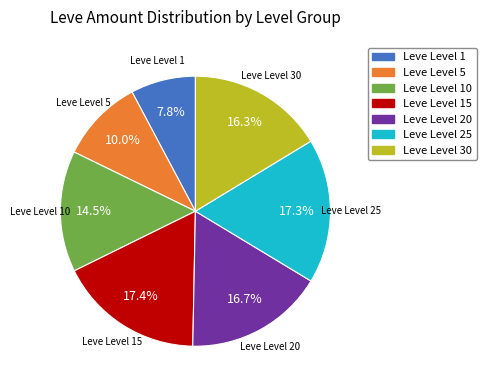

Is there any slice that represents more than half of the pie?

No